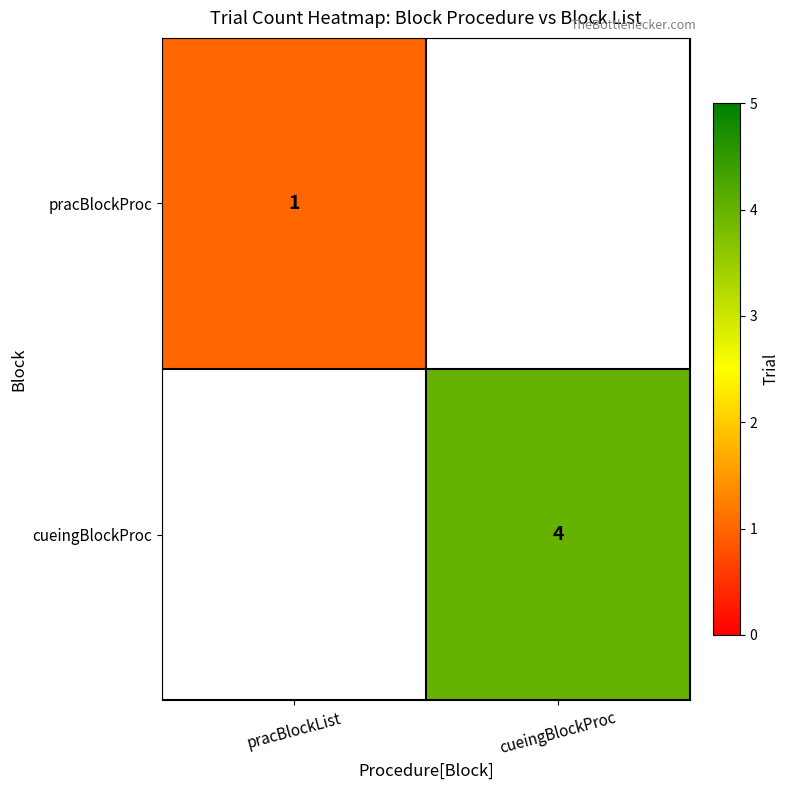

What is the minimum value shown in the chart?

1.0